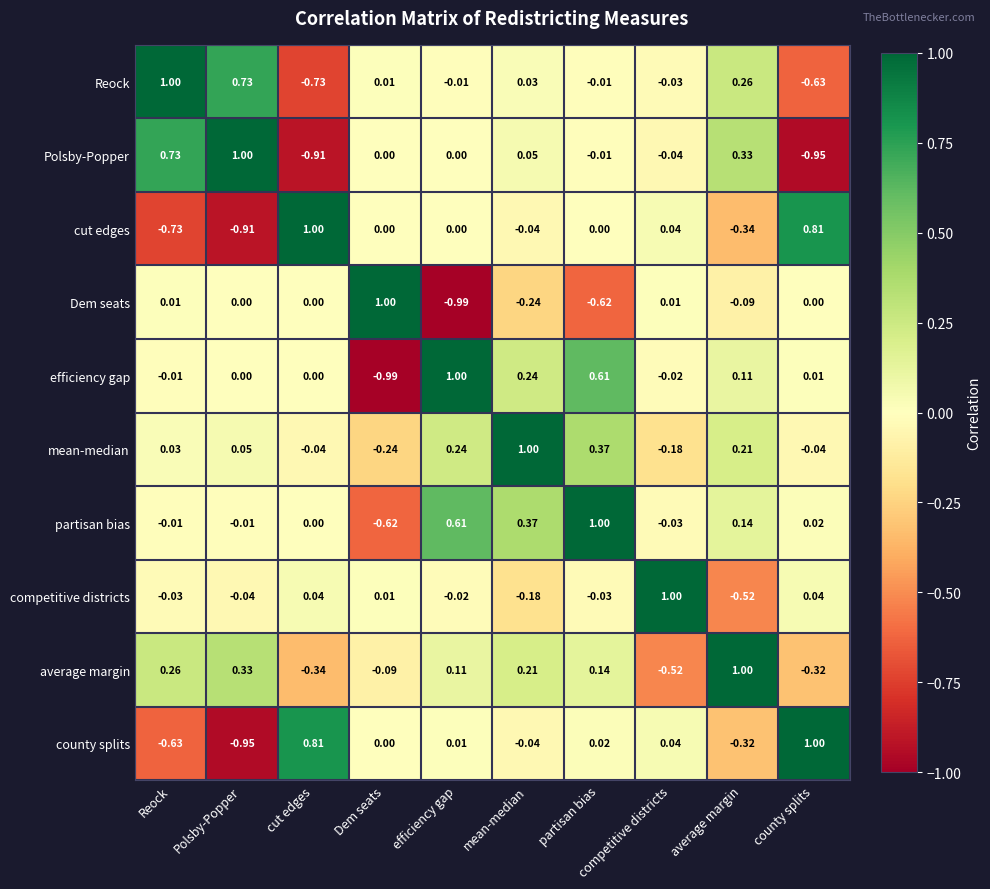

How many series are shown in this chart?

10